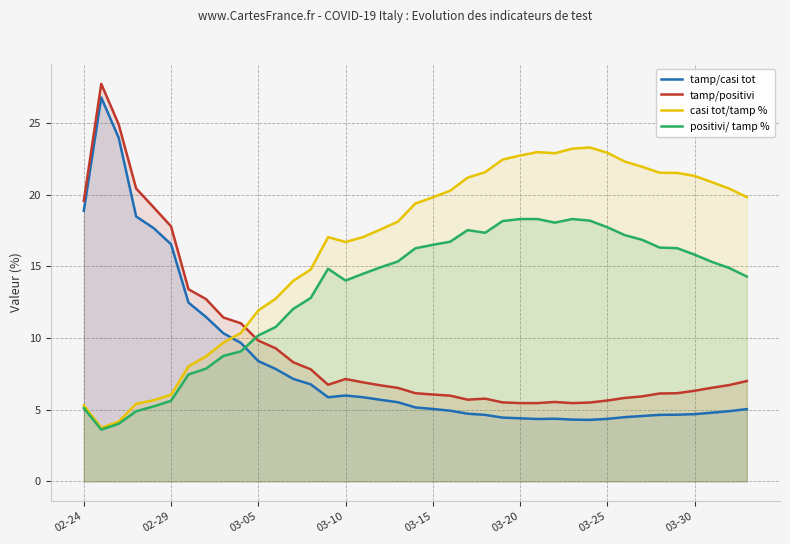

What is the maximum value for tamp/casi tot?

26.8